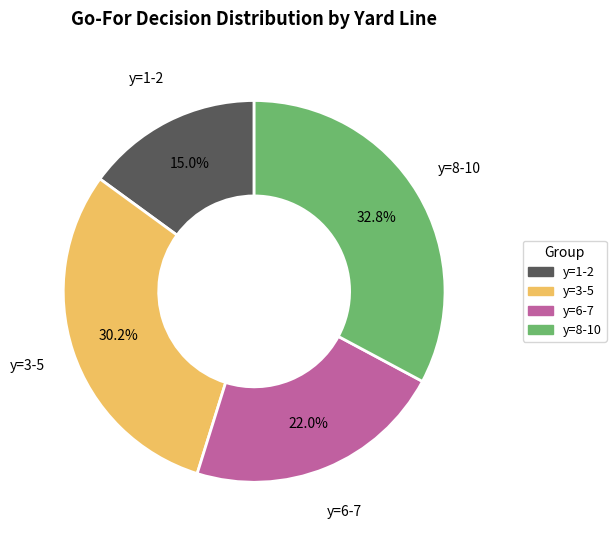

Is there any slice that represents more than half of the pie?

No